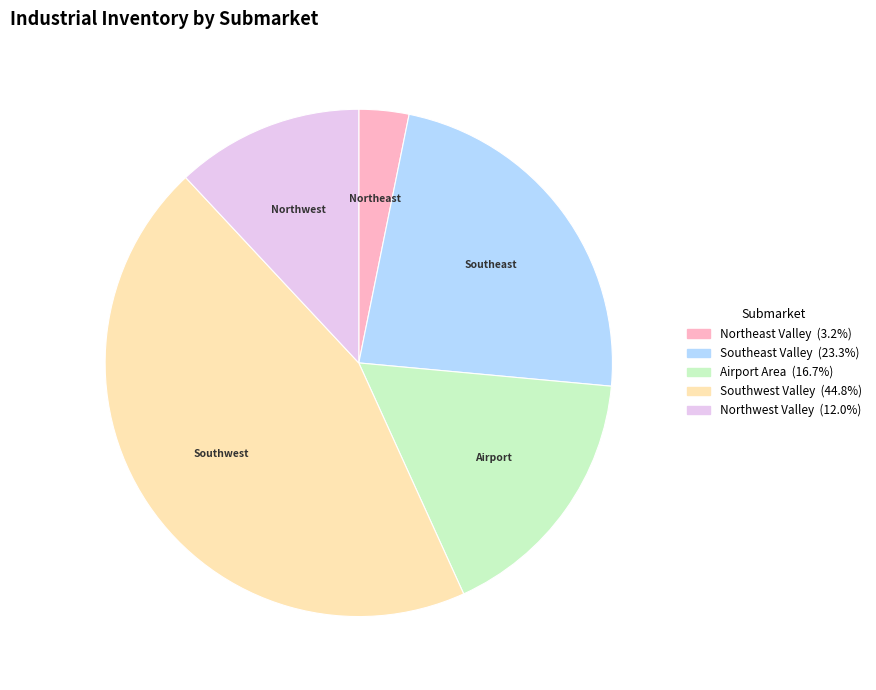

Does Airport Area represent more than half of the total?

No